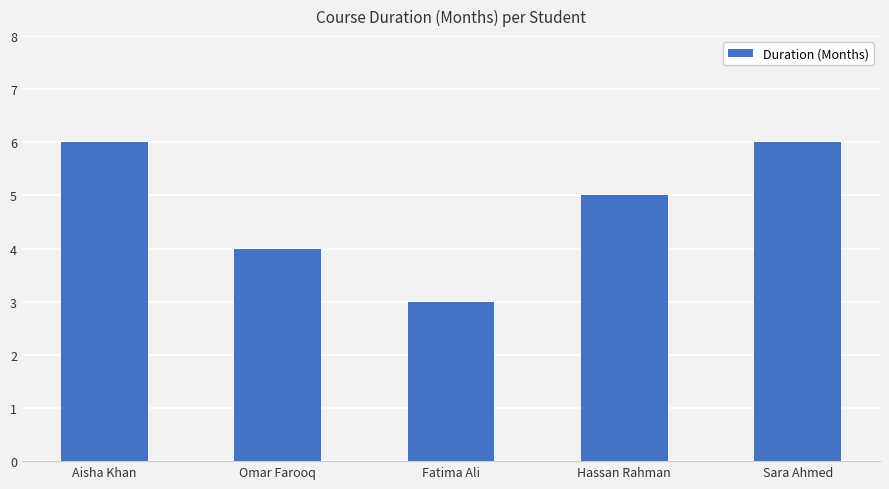

Is it true that the value at Fatima Ali is 1?

False